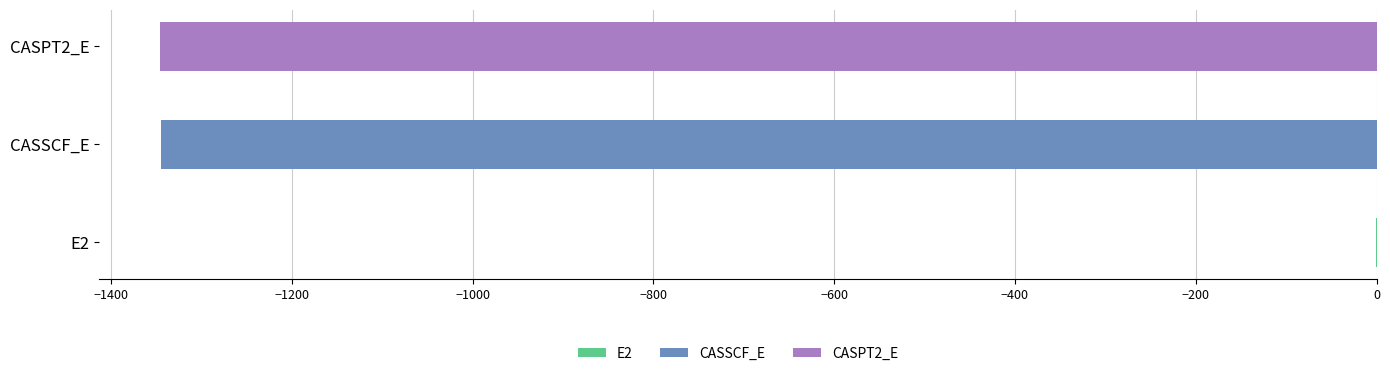

Which has a higher value, CASSCF_E or CASPT2_E?

CASSCF_E